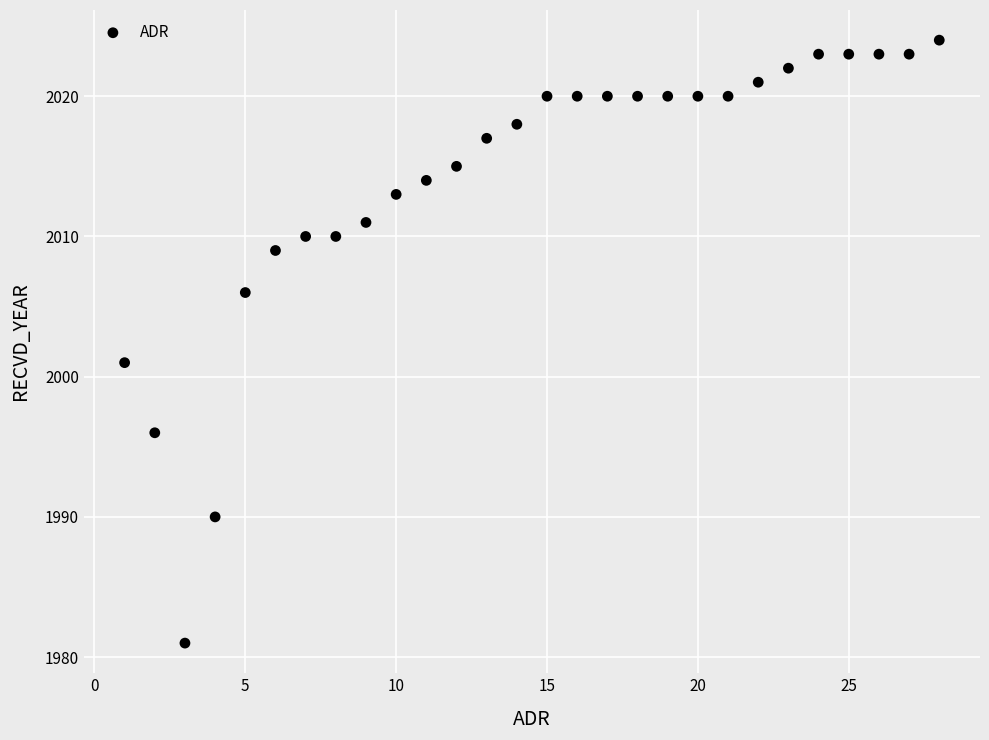

What Y value in the scatter plot is closest to 2002?

2001